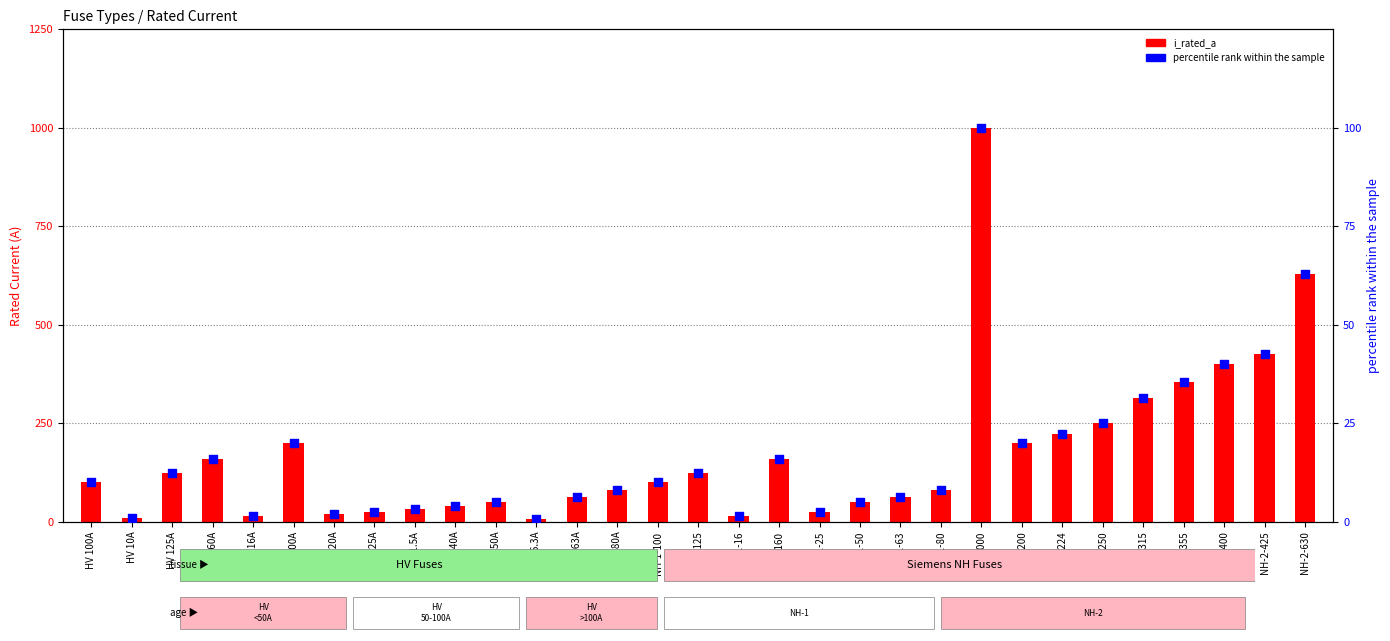

What are all the series names shown in the legend?

i_rated_a, percentile rank within the sample